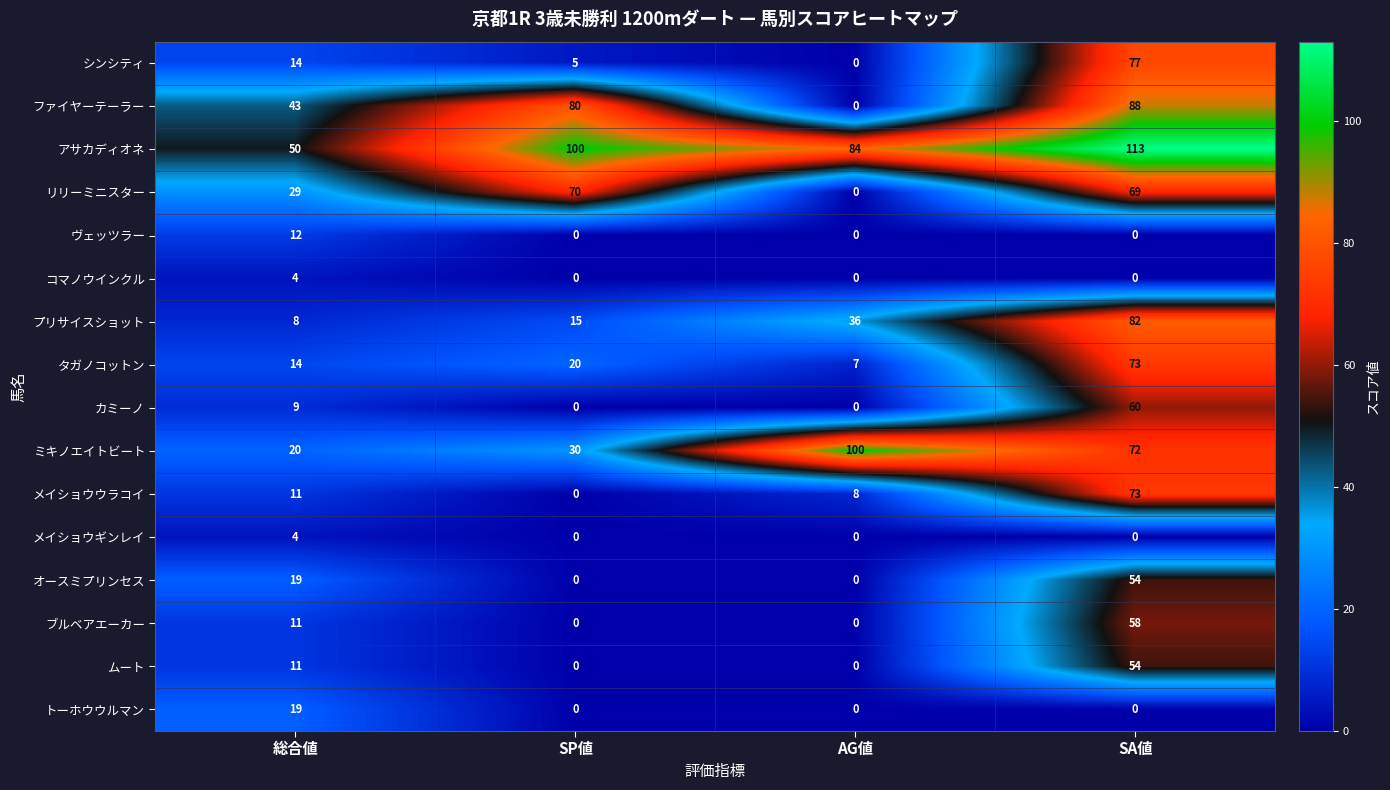

The value of コマノウインクル at SA値 is 0. True or false?

True